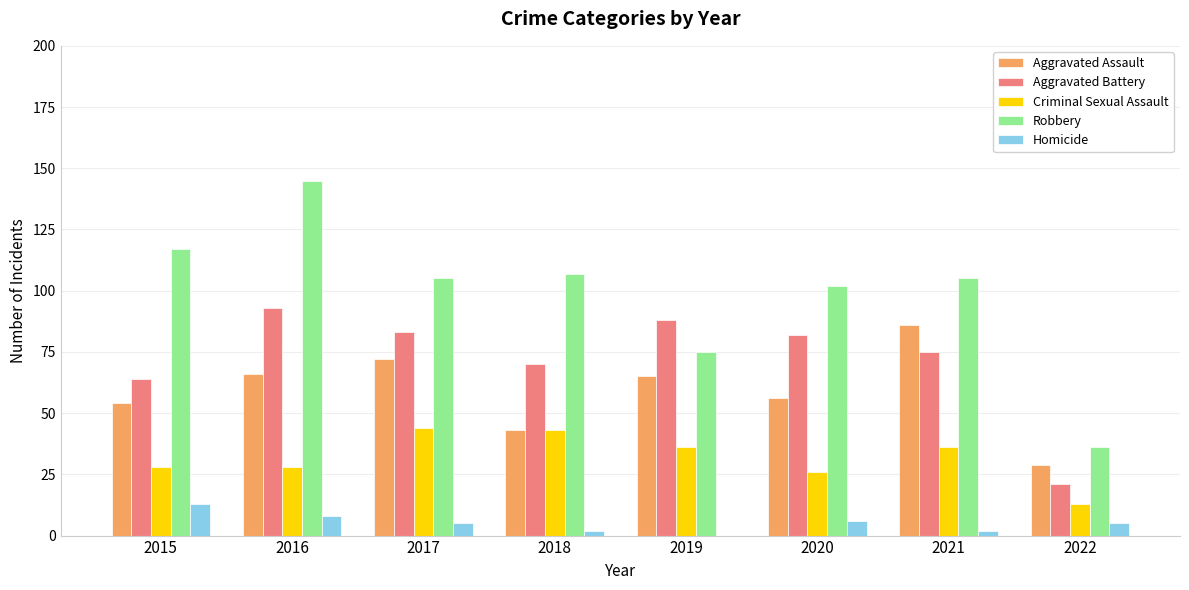

Which series has the largest total across all categories?

Robbery